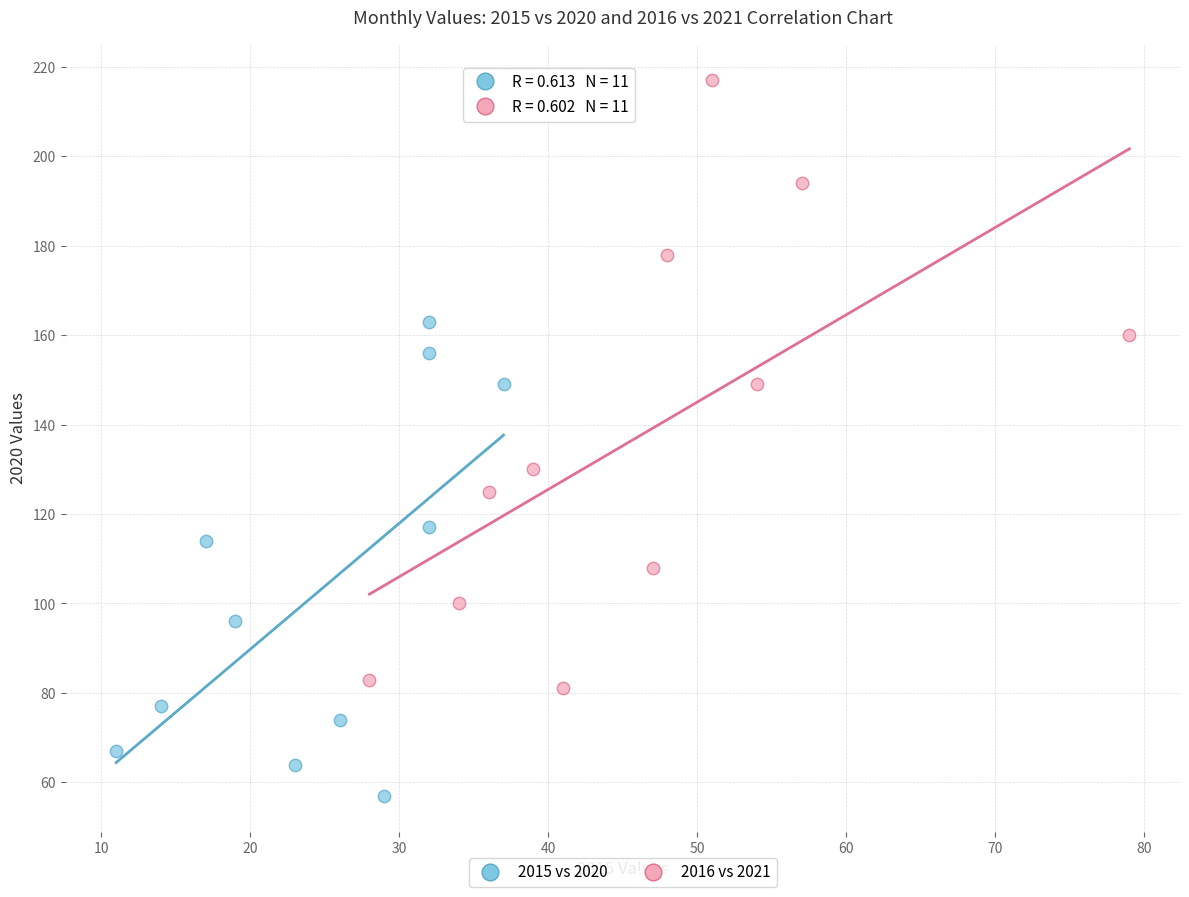

Which series contains the lowest Y value?

2015 vs 2020